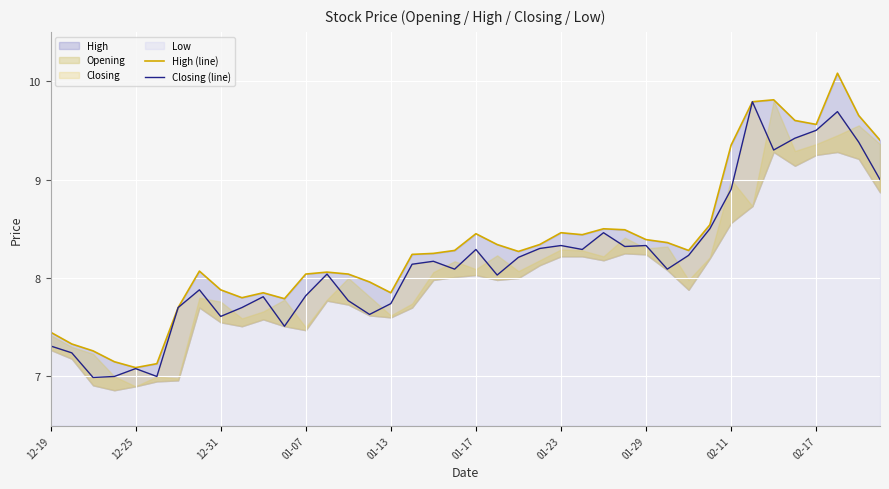

How many data points in High (line) are less than 8?

13